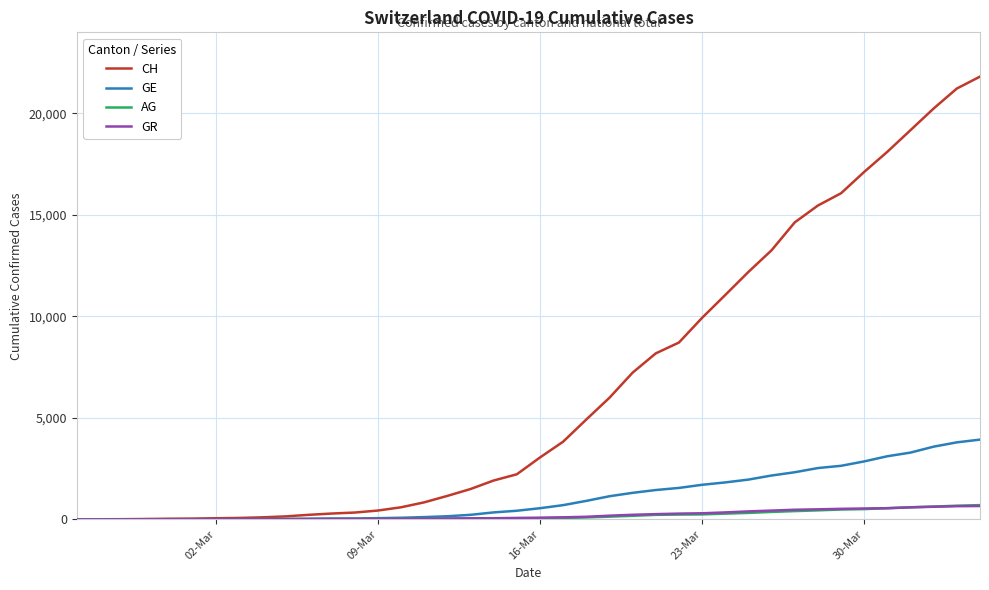

How many values in the GR series are below 84?

20